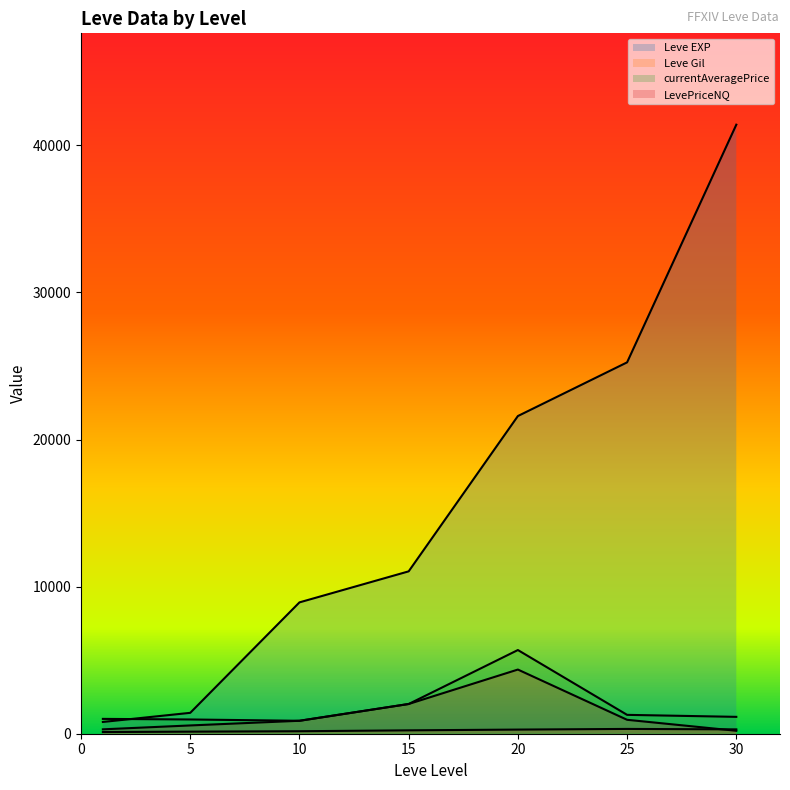

Between 5 and 25, which series saw the biggest shift?

Leve EXP